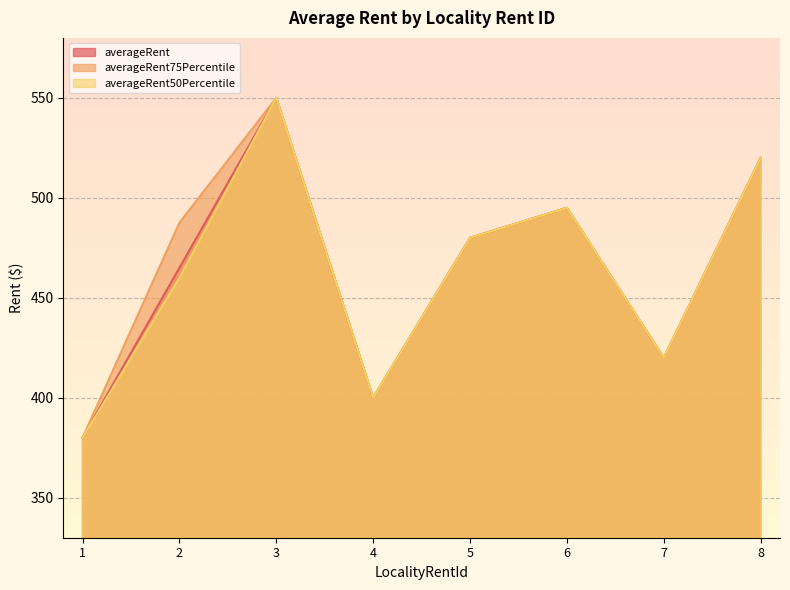

What is the total value across all series at 3?

1650.0